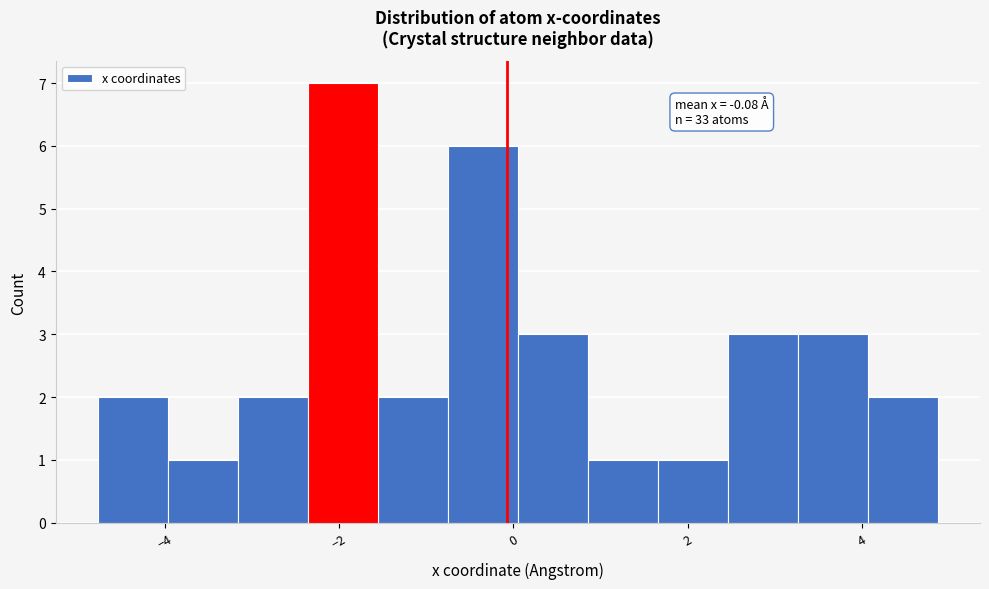

Over which range of the x-axis is the bar tallest?

-2.4 to -1.6